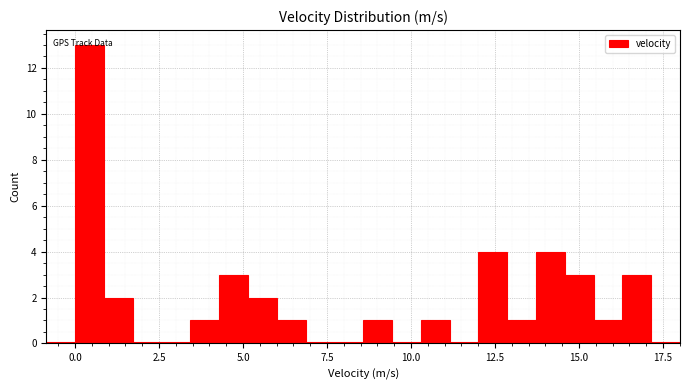

Read against the x-axis, roughly where is the centre of the tallest bar?

0.5